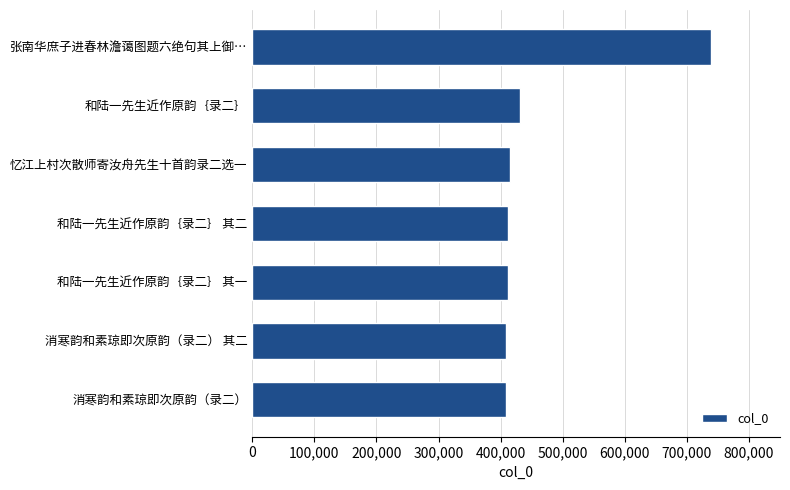

How many categories are shown in the chart?

7